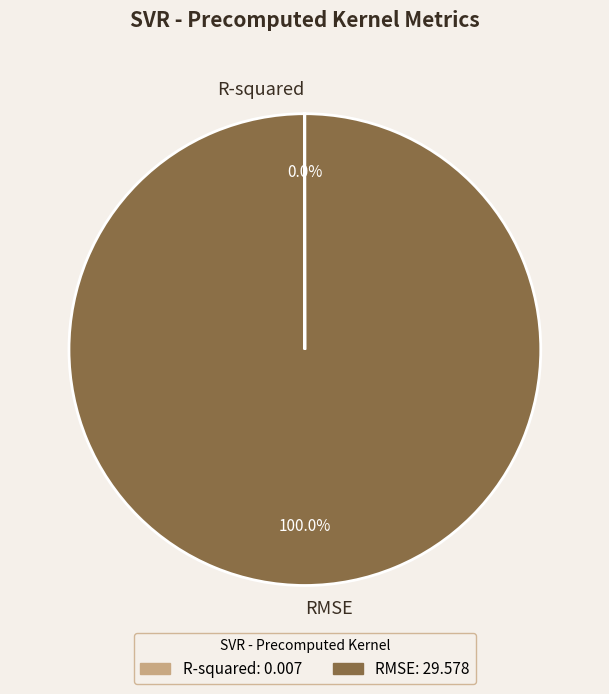

Does any single category account for the majority?

Yes